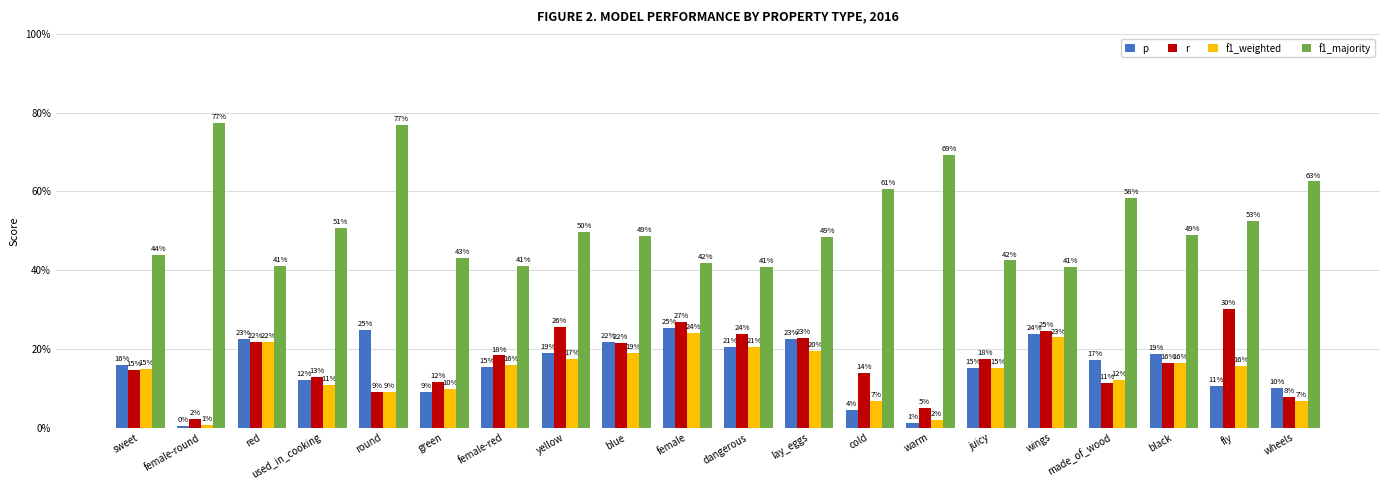

Are the bars grouped side by side (vs. stacked)?

Yes